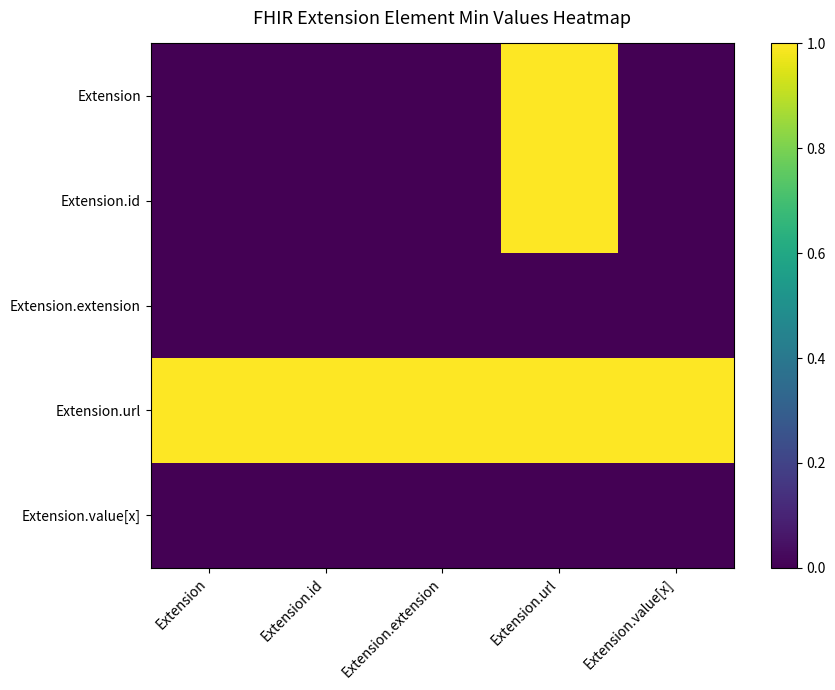

At Extension.value[x], list the series in order from smallest to largest.

Extension, Extension.id, Extension.extension, Extension.value[x], Extension.url